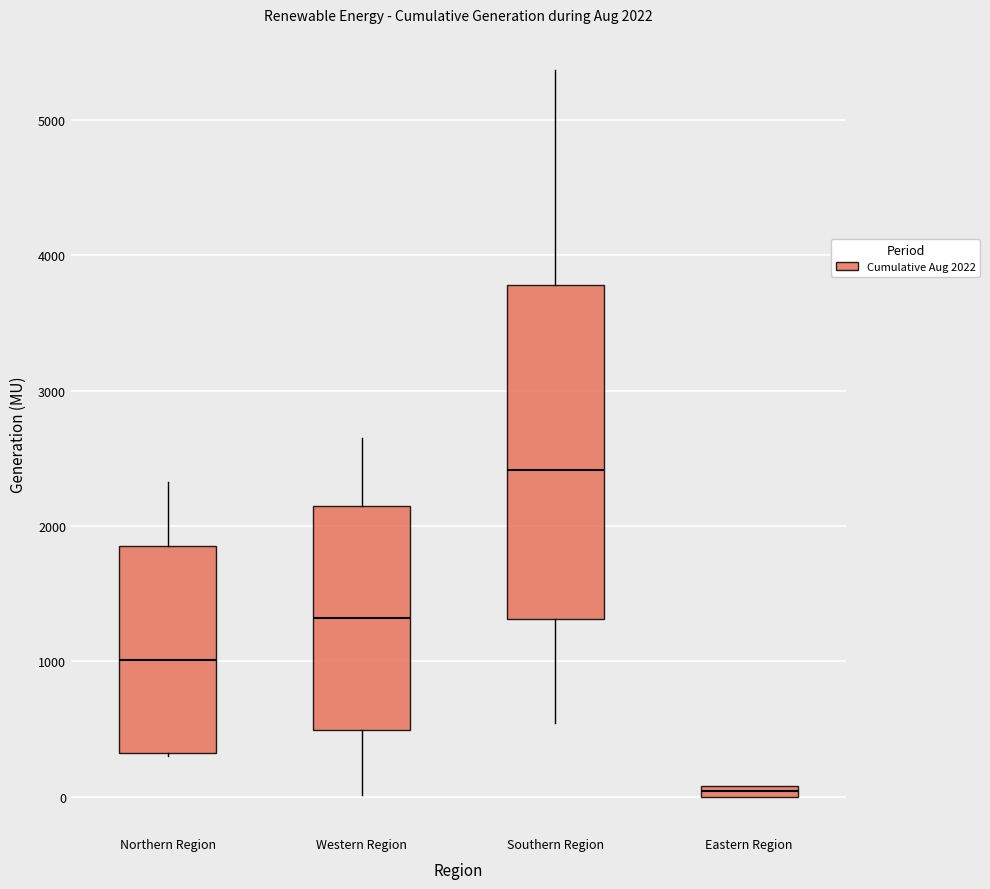

Which box's median line is the highest?

Southern Region